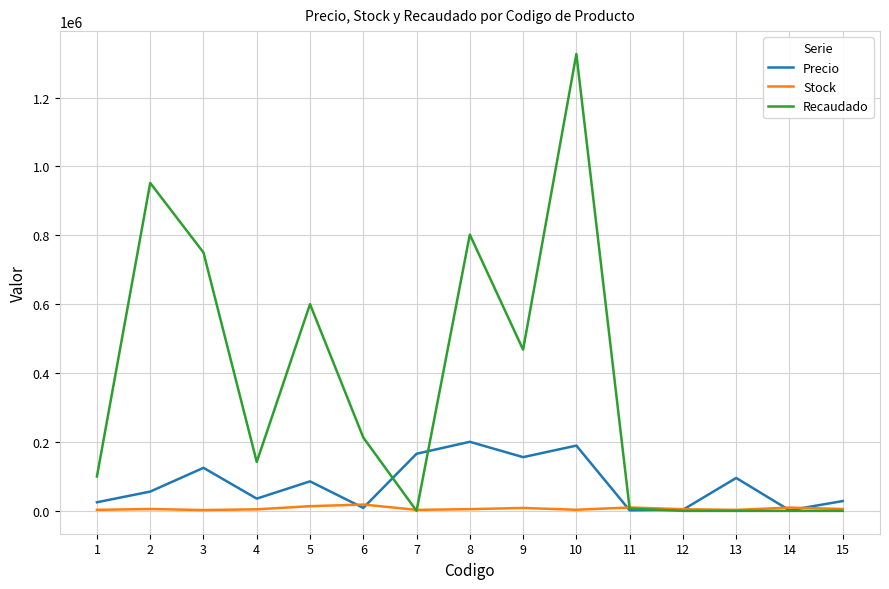

List the series in order of their peak value, highest first.

Recaudado, Precio, Stock